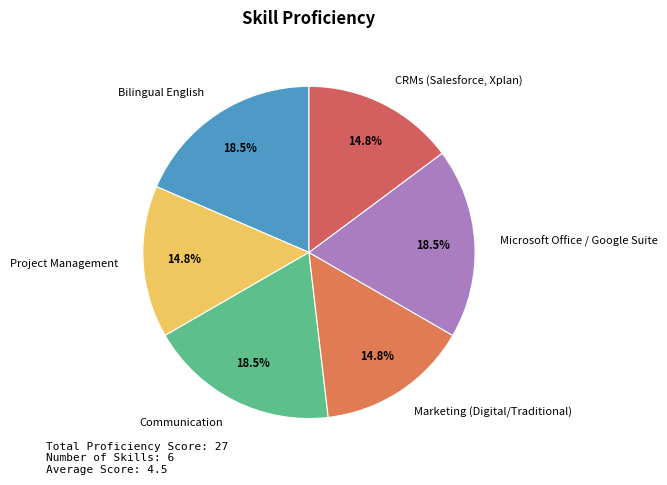

Is it true that CRMs (Salesforce, Xplan) is 15% of the pie?

True